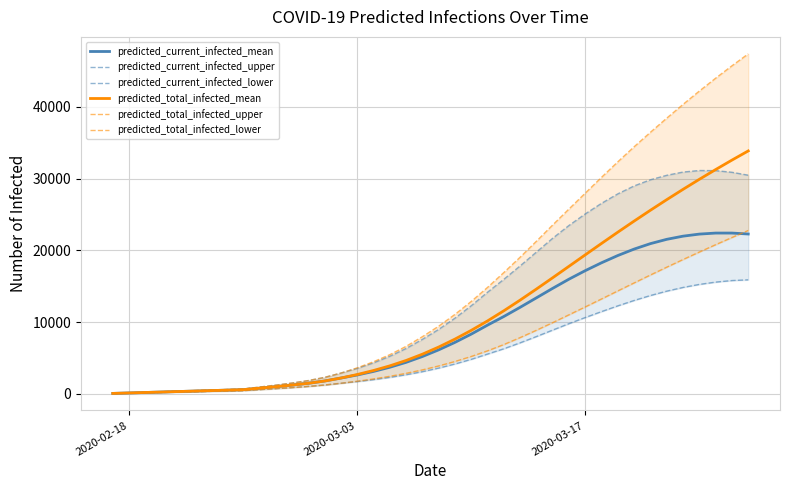

True or false: predicted_current_infected_upper has more than 0 points higher than both neighbors.

True